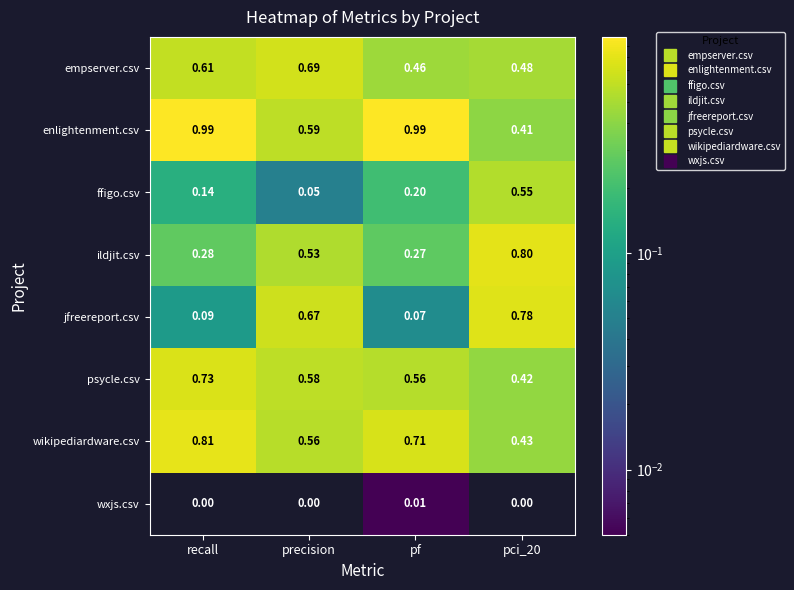

Which series has the widest spread of values?

jfreereport.csv